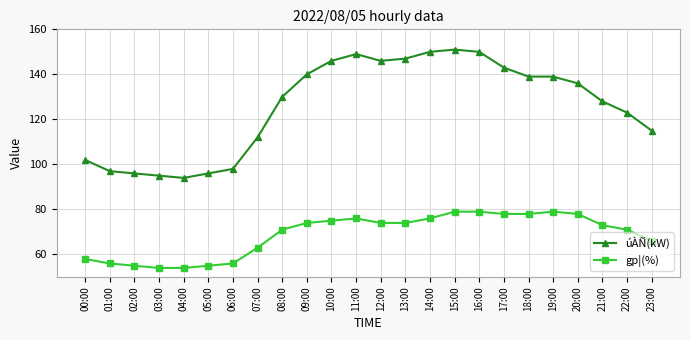

What is the average value of the gp¦(%) series?

69